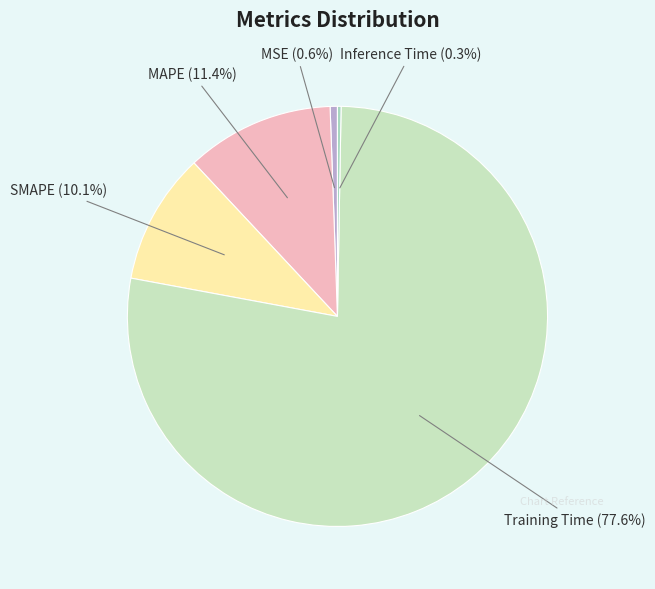

To the nearest percent, what percentage of the pie is MAPE?

11%